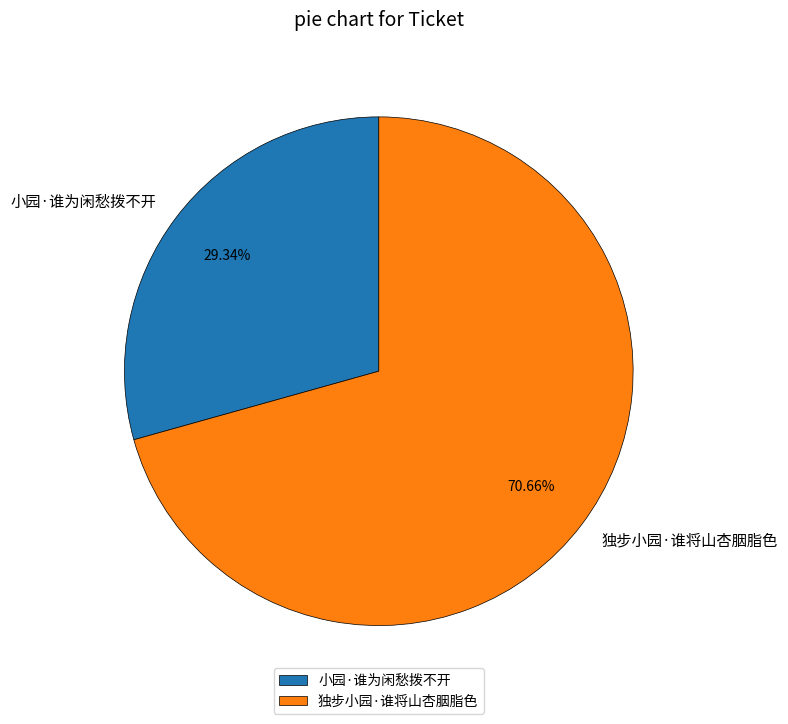

Is it true that 小园·谁为闲愁拨不开 is 29% of the pie?

True